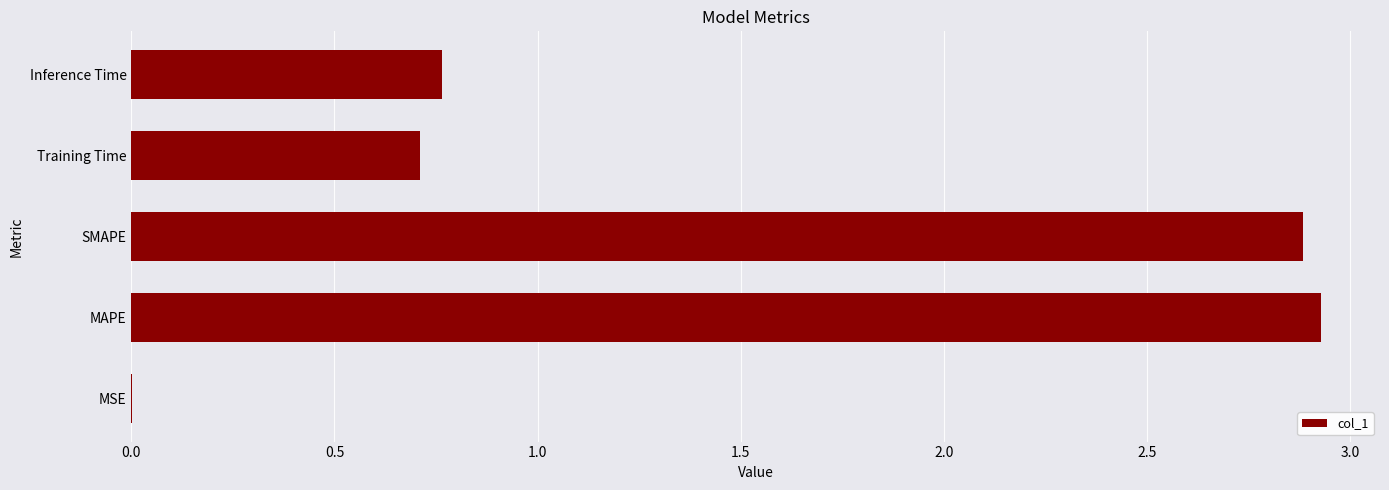

At which label is the value closest to 1?

Inference Time